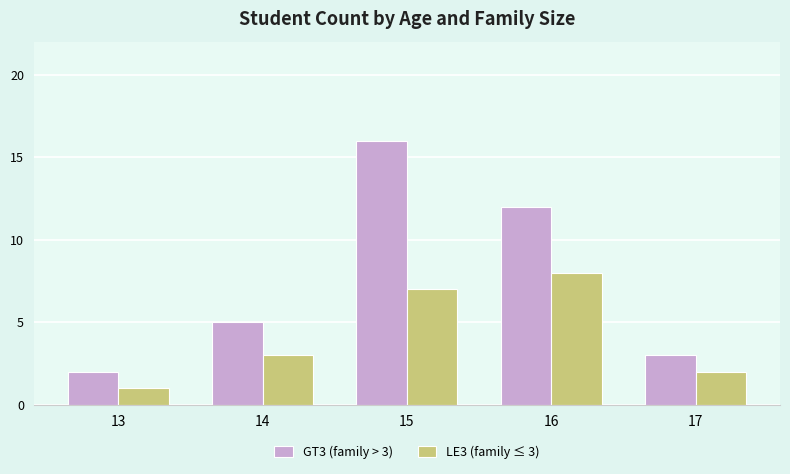

What is the total value across all series at 14?

8